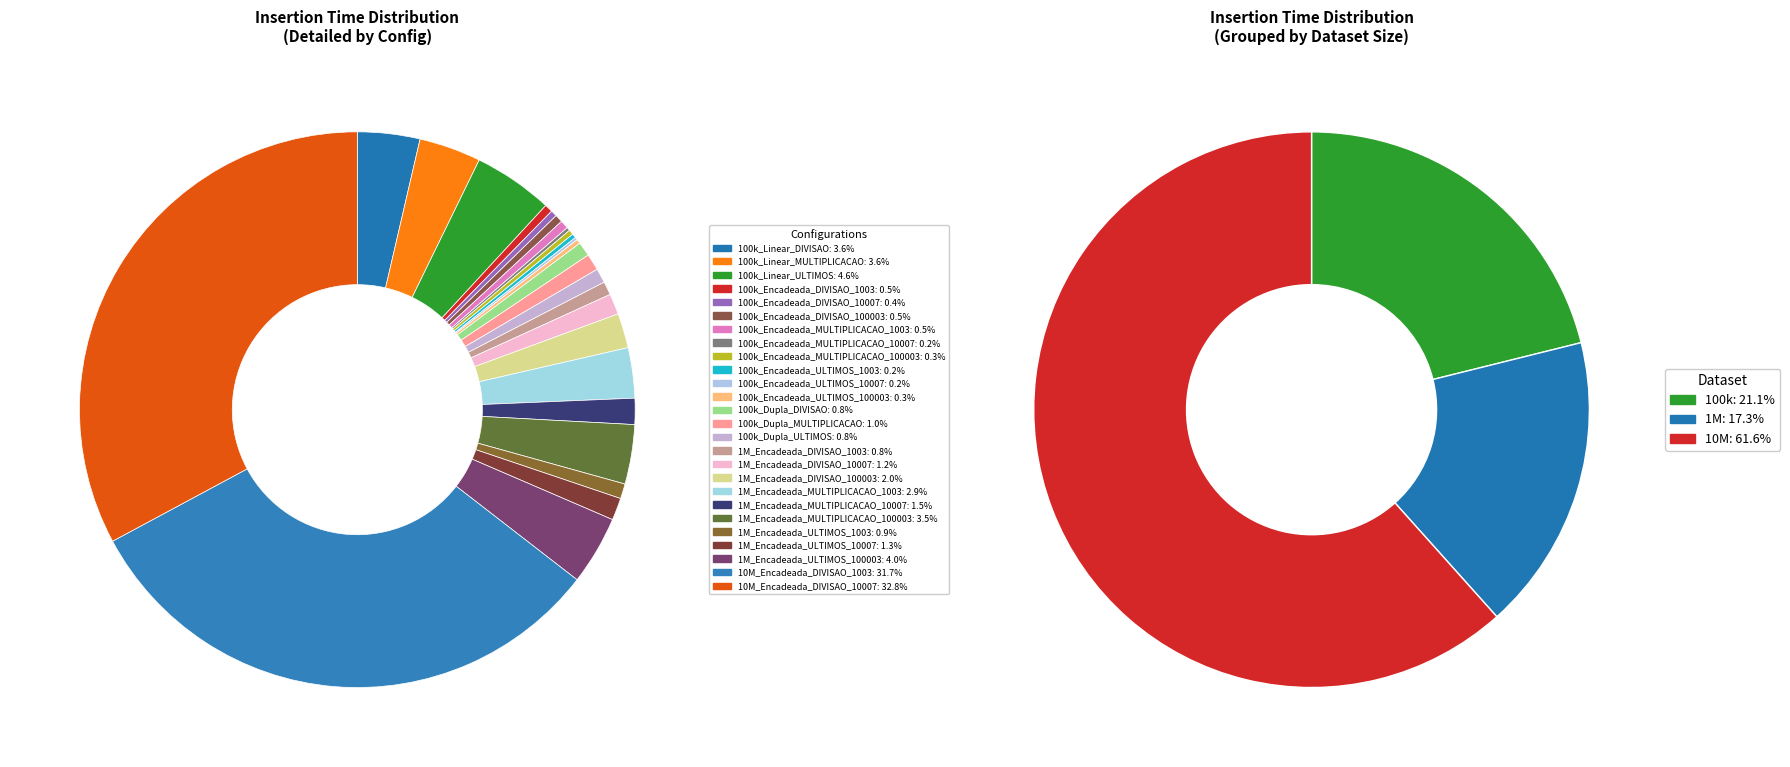

Is the sum of 100k_Dupla_ULTIMOS and 1M_Encadeada_DIVISAO_100003 greater than half?

No